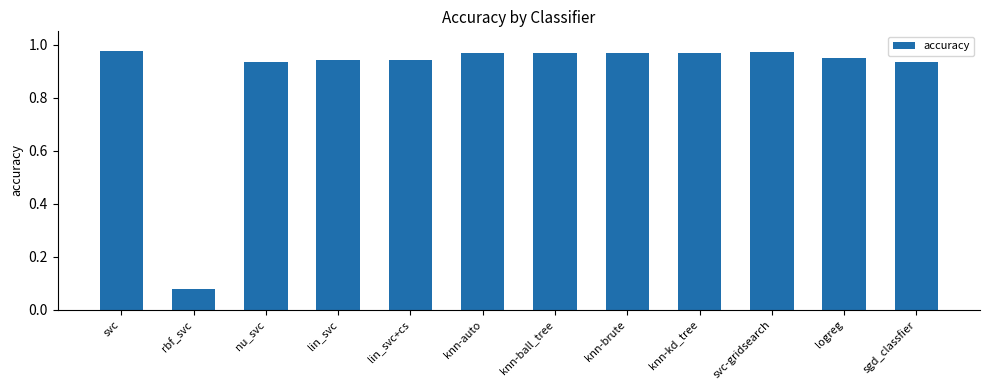

What is the sum of the values at lin_svc+cs and logreg?

1.9